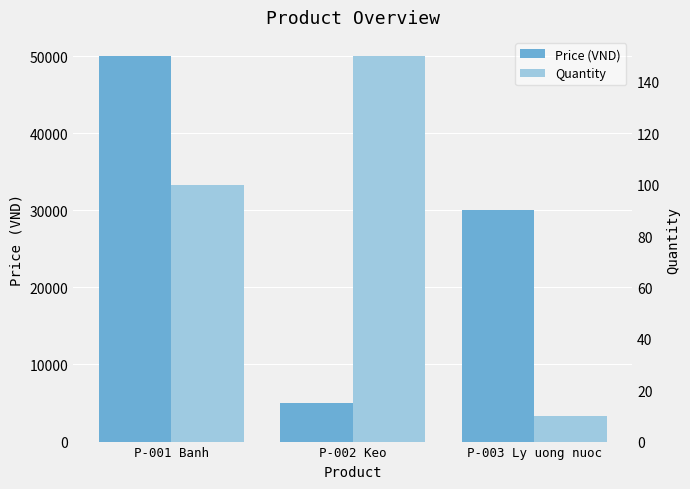

Which series has the largest total across all categories?

Price (VND)